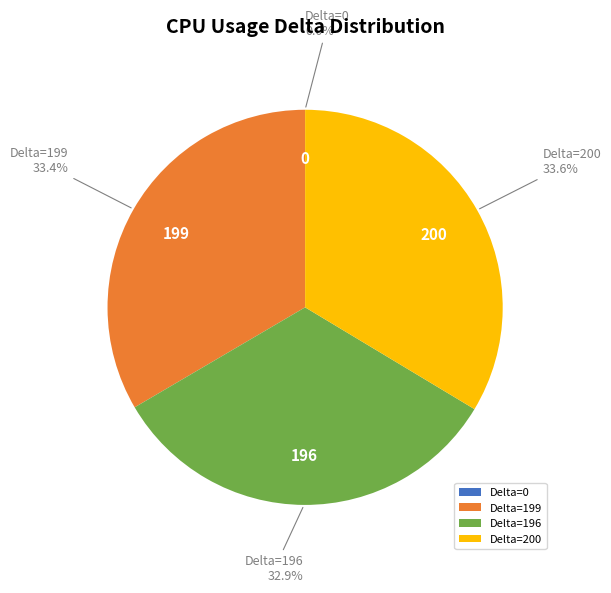

What percentage do Delta=200 and Delta=196 together represent?

66.6%